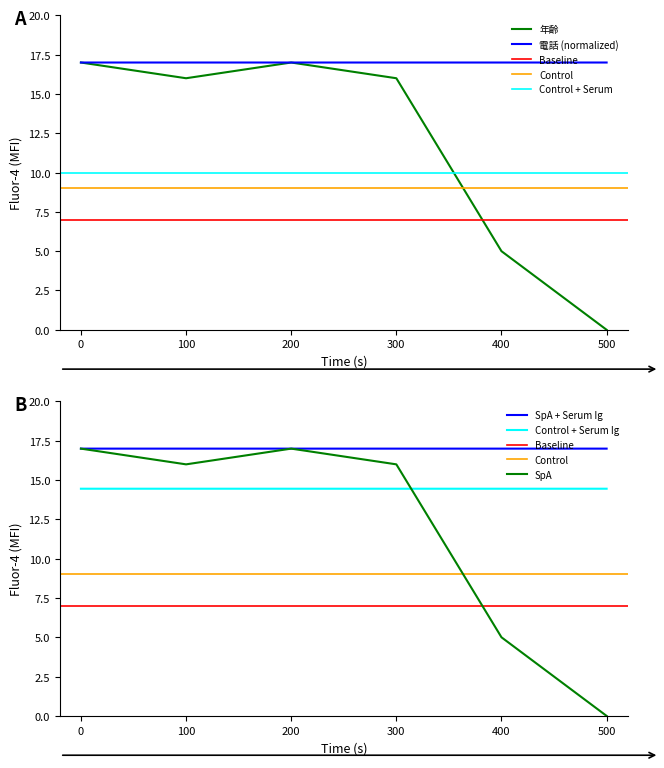

How many data points does each series have?

6